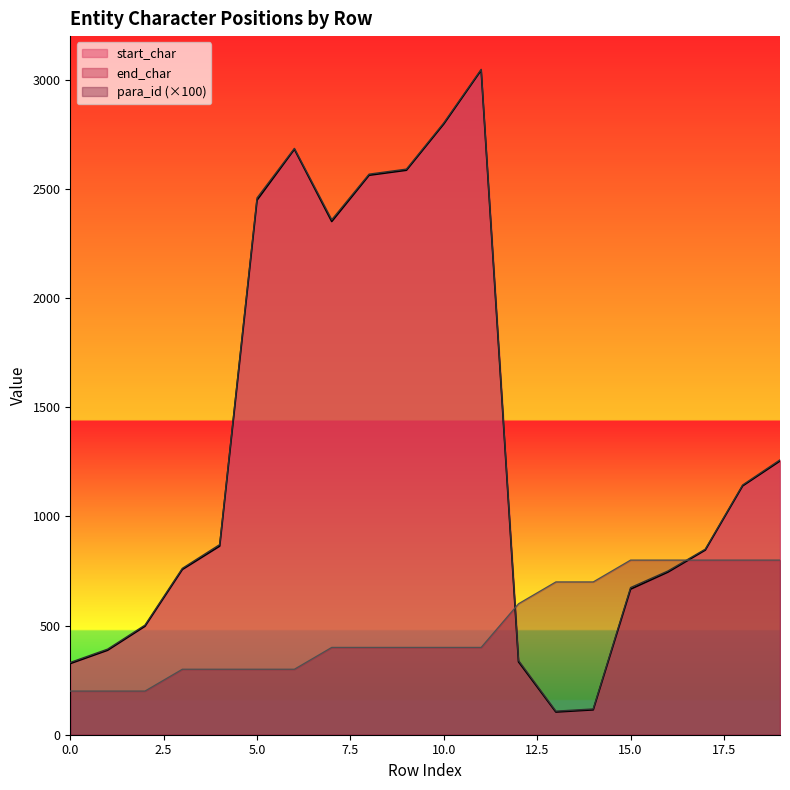

Does the chart display data point markers on the line(s)?

No